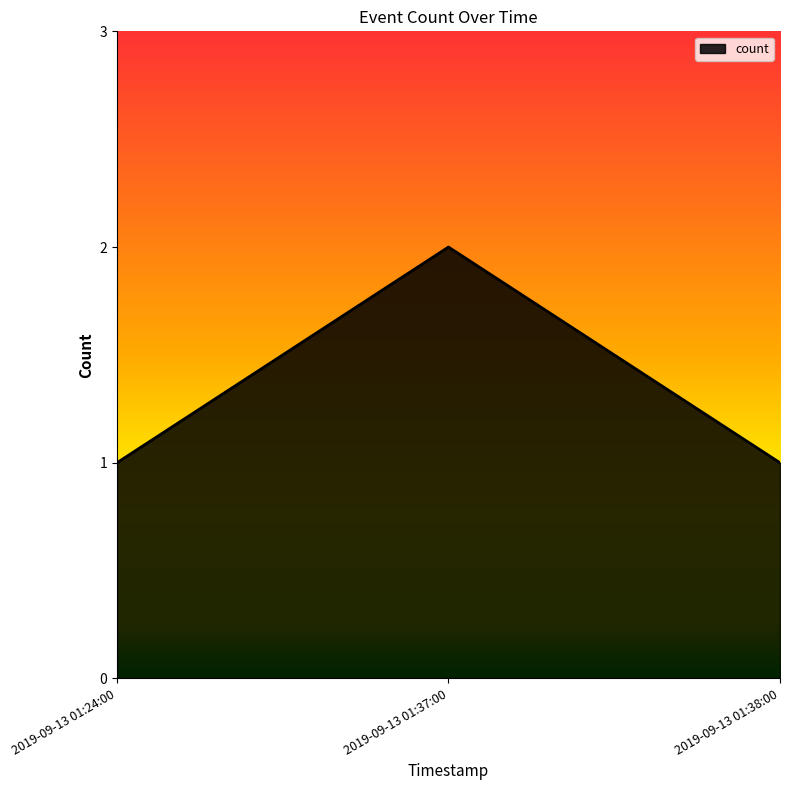

Reading right to left, transcribe all the data shown in this chart.

1	2	1